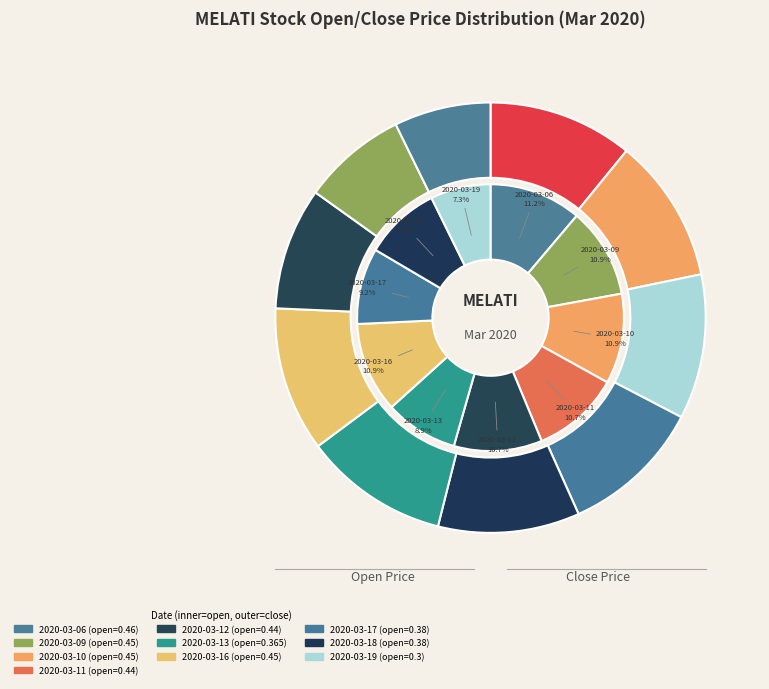

What is the smallest slice in the pie chart?

2020-03-19